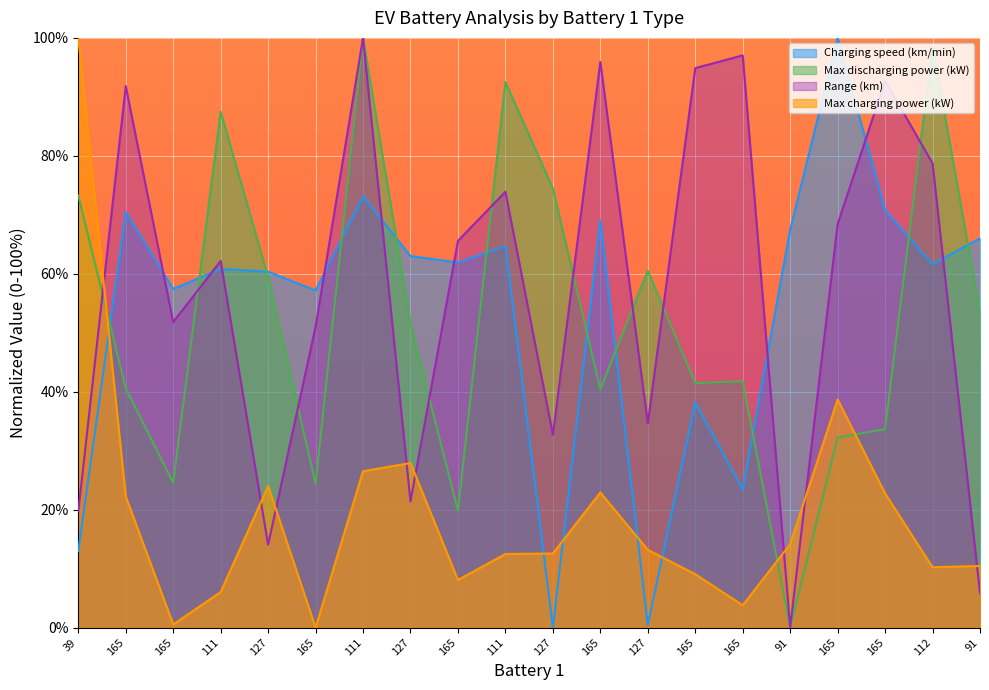

What is the label of the 16th point from the right?

127